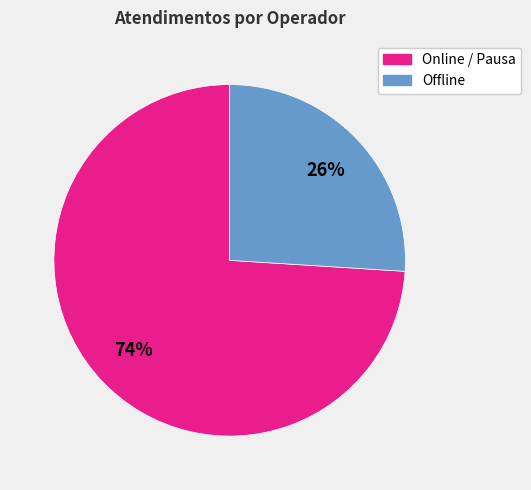

Is there any slice that represents more than half of the pie?

Yes